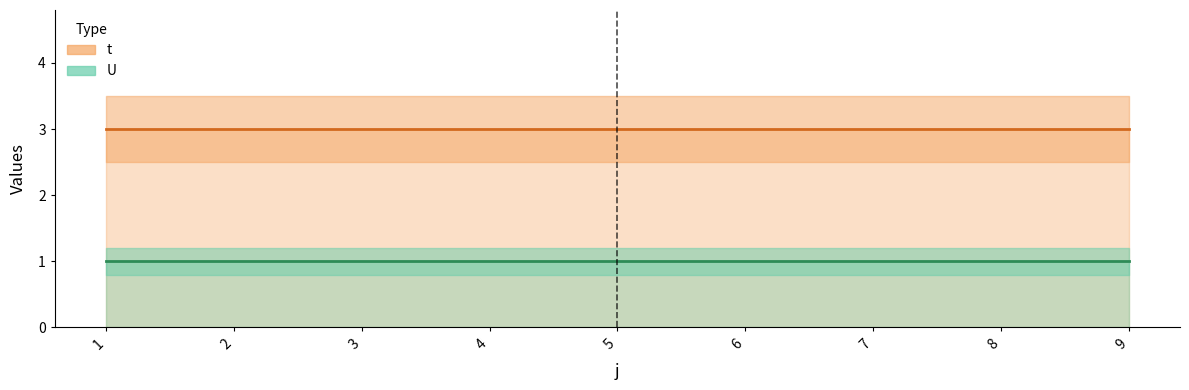

True or false: U and t cross at least once.

False